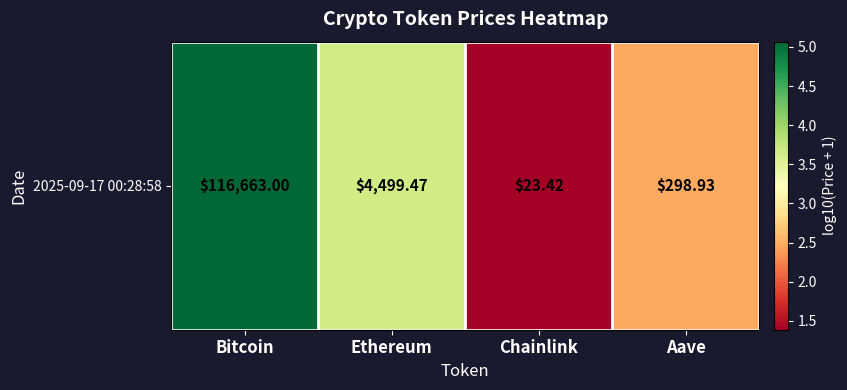

Where is the data nearest to the value 3?

Aave